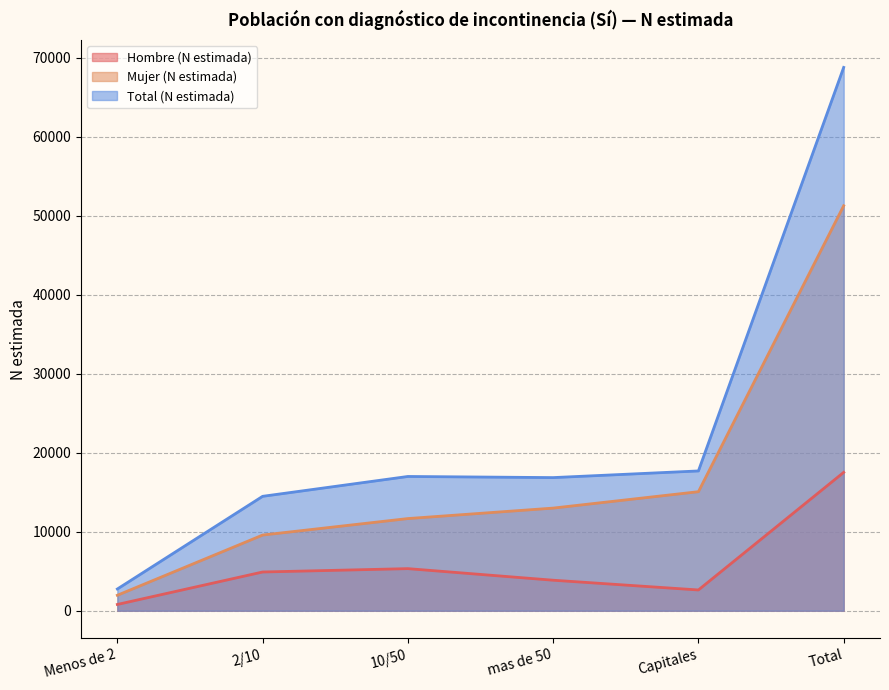

What position from the left is 2/10?

2